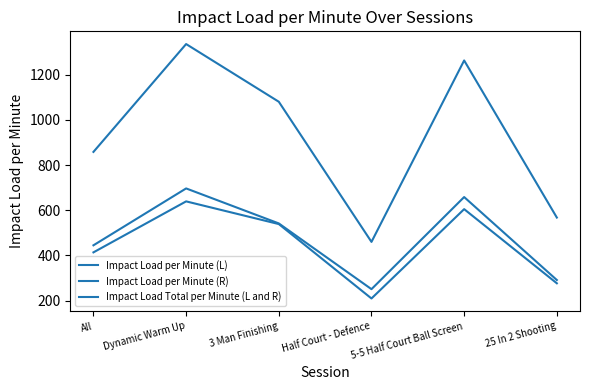

What is the highest value of the Impact Load per Minute (R) series?

696.5